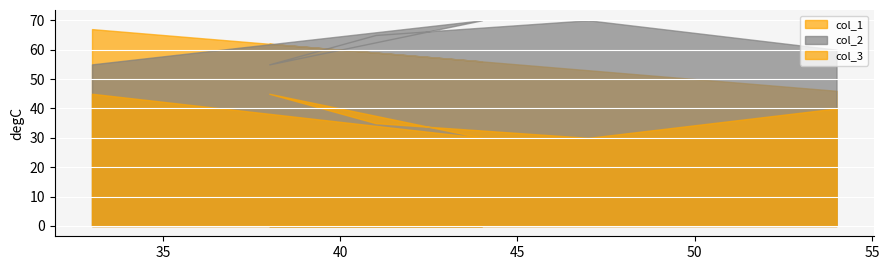

What is the average value of the col_2 series?

62